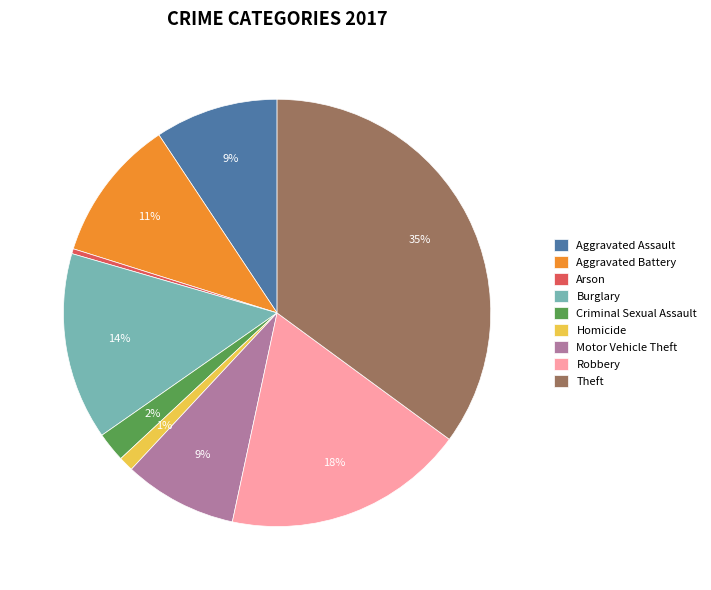

How many segments does this pie chart have?

9